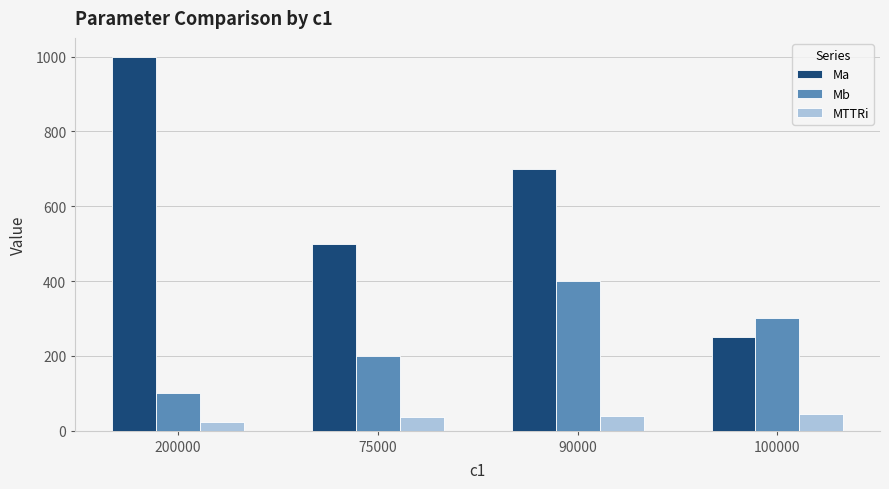

What is the difference between the second highest and minimum values in the Ma series?

450